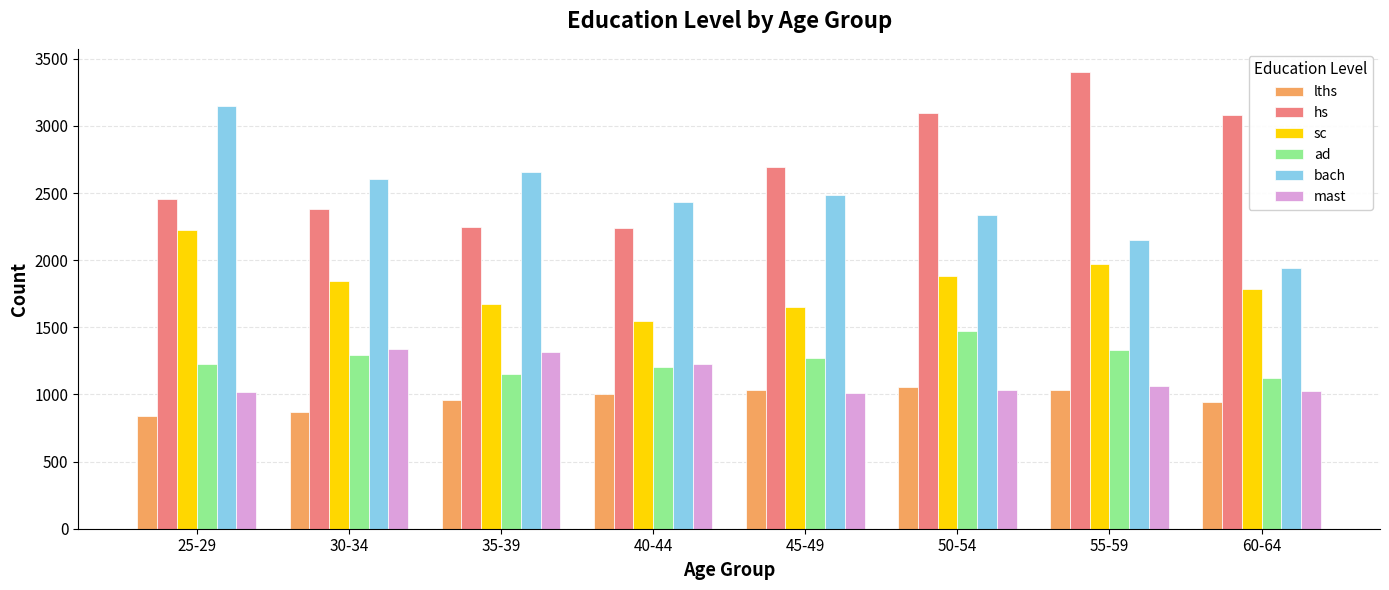

What is the label of the 1st bar from the left?

25-29